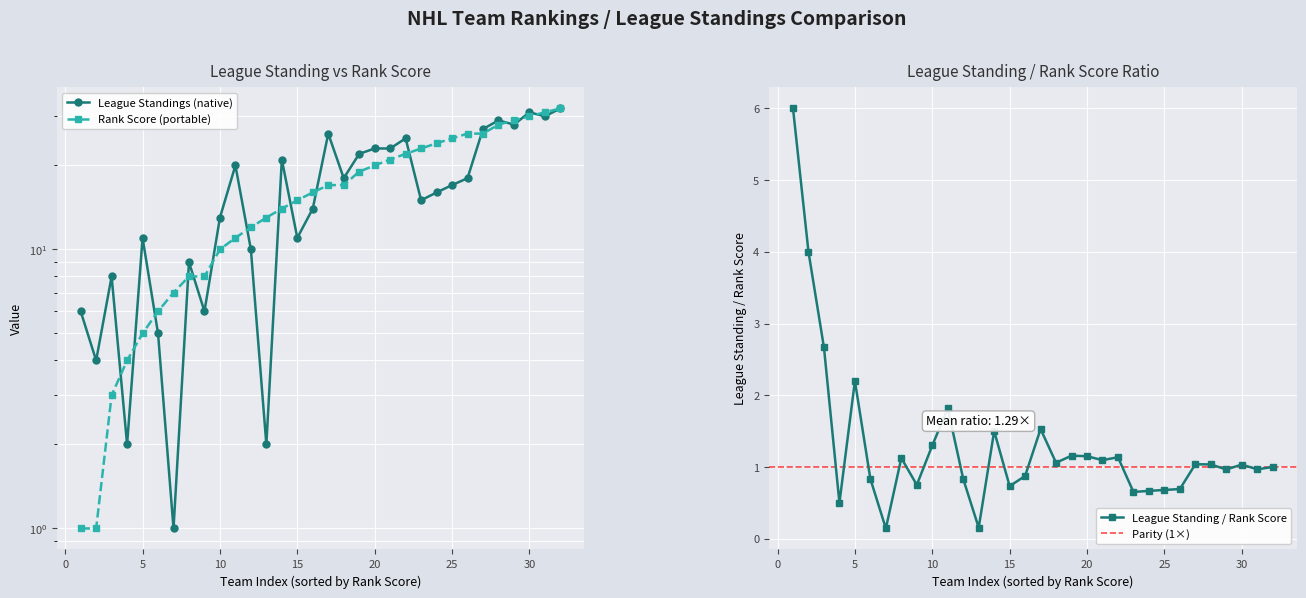

True or false: League Standing / Rank Score has more than 1 points higher than both neighbors.

True